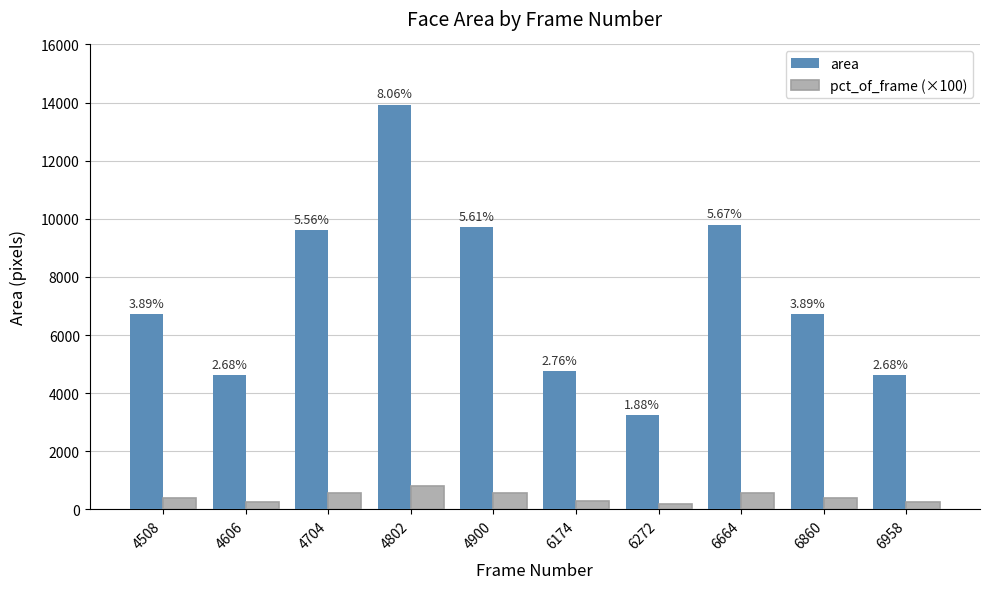

Where does the pct_of_frame (×100) series first go above 389?

4704